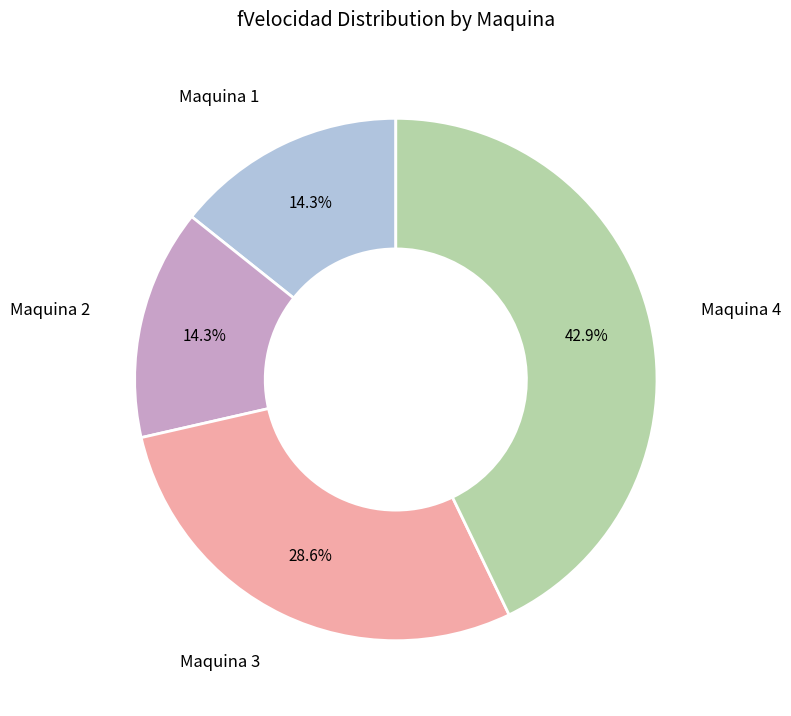

Is there any slice that represents more than half of the pie?

No